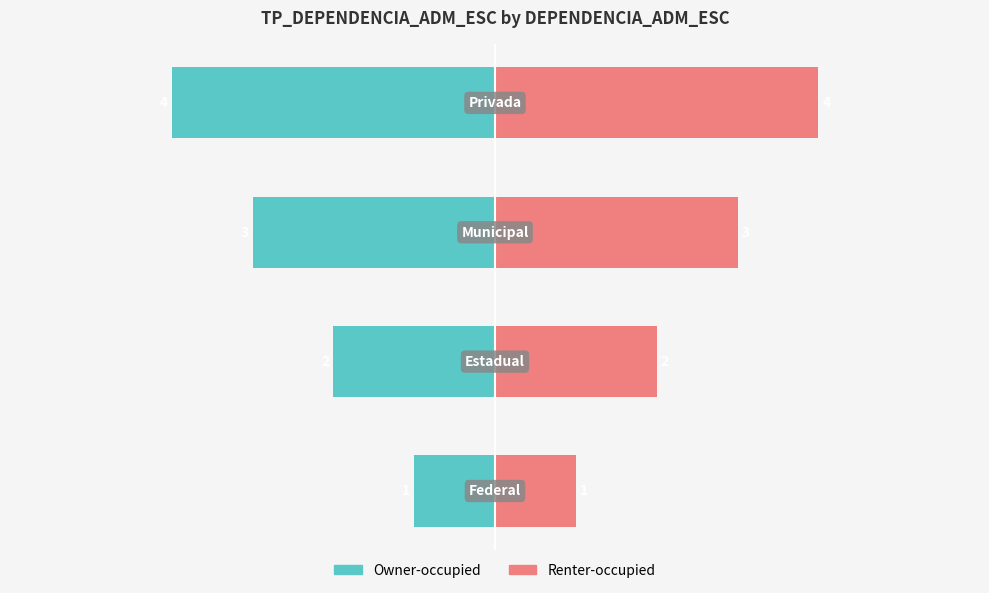

What is the value of the TP_DEPENDENCIA_ADM_ESC (Left) bar at the 3rd from the left?

-3